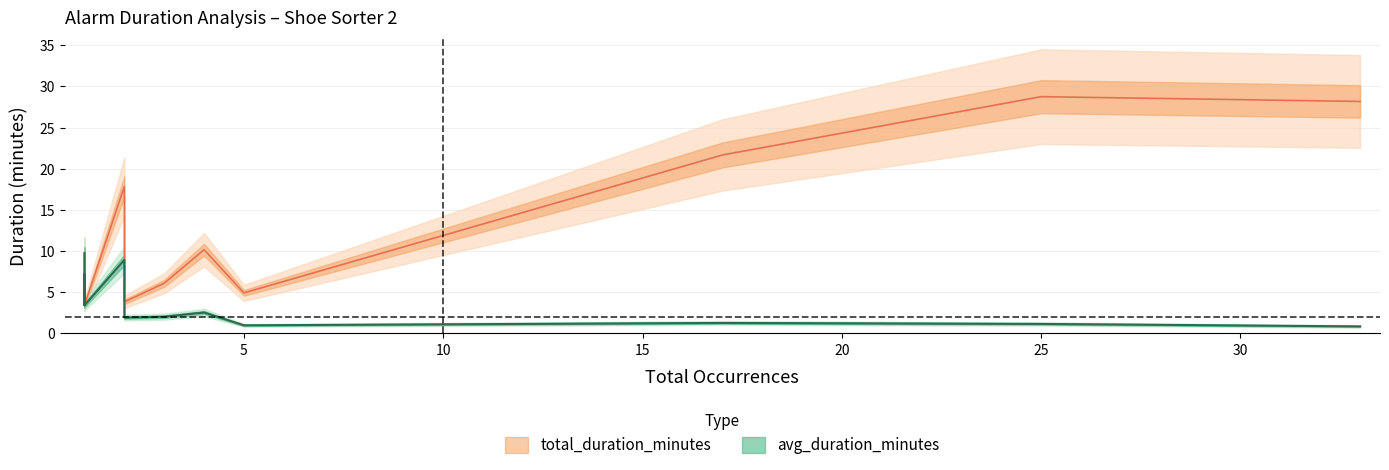

What is the label of the 13th point from the right?

total_duration_minutes